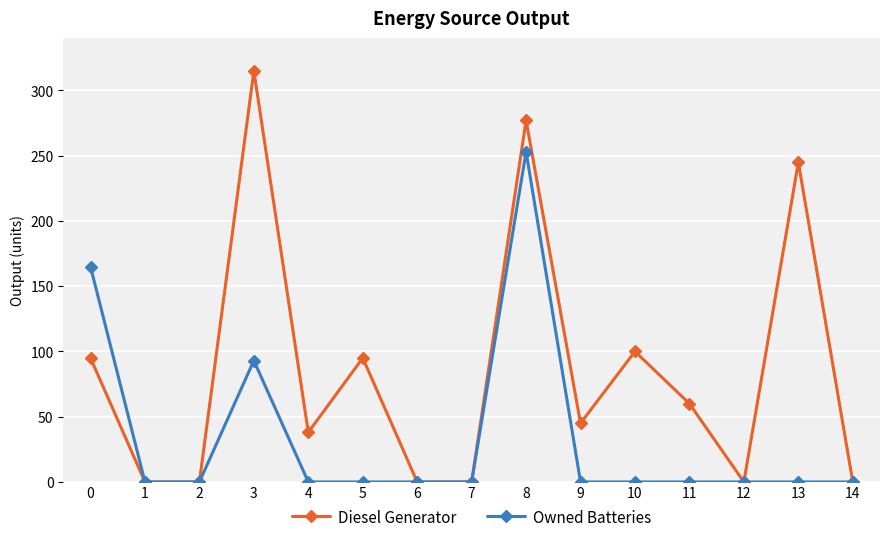

What is the difference between the maximum and minimum values in the Diesel Generator series?

315